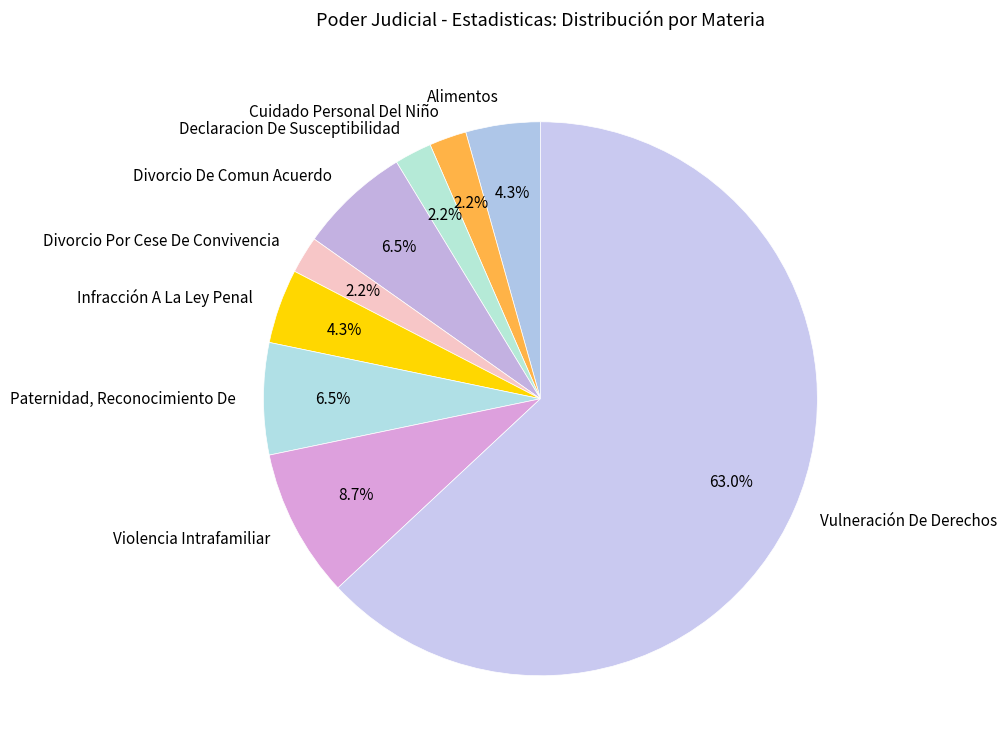

Between Paternidad, Reconocimiento De and Infracción A La Ley Penal, which is larger?

Paternidad, Reconocimiento De